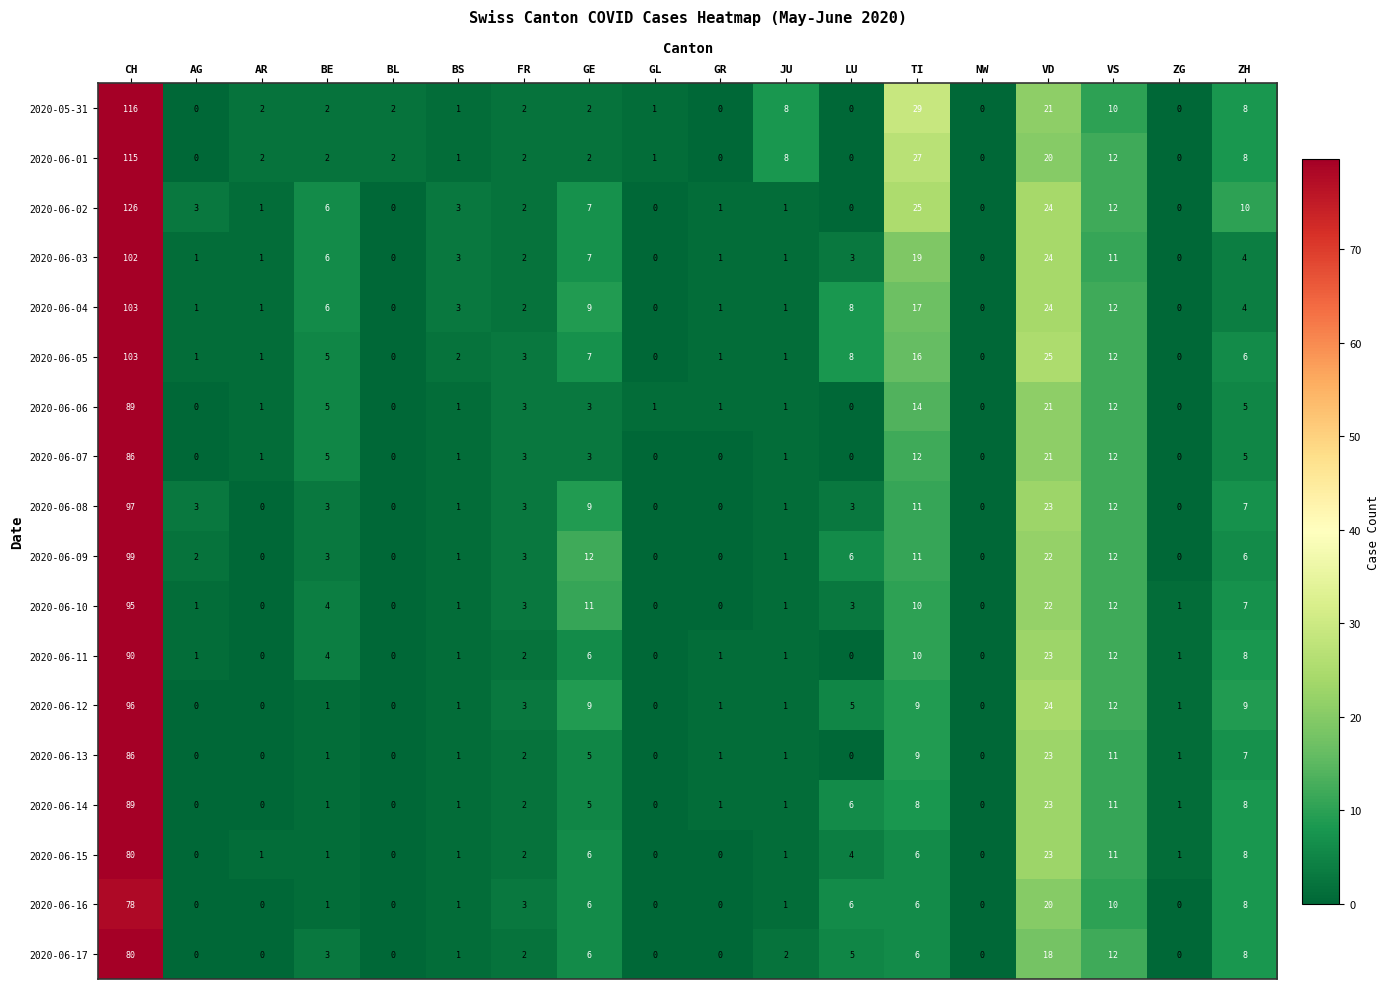

Is it true that 2020-06-04 equals 103 at CH?

True